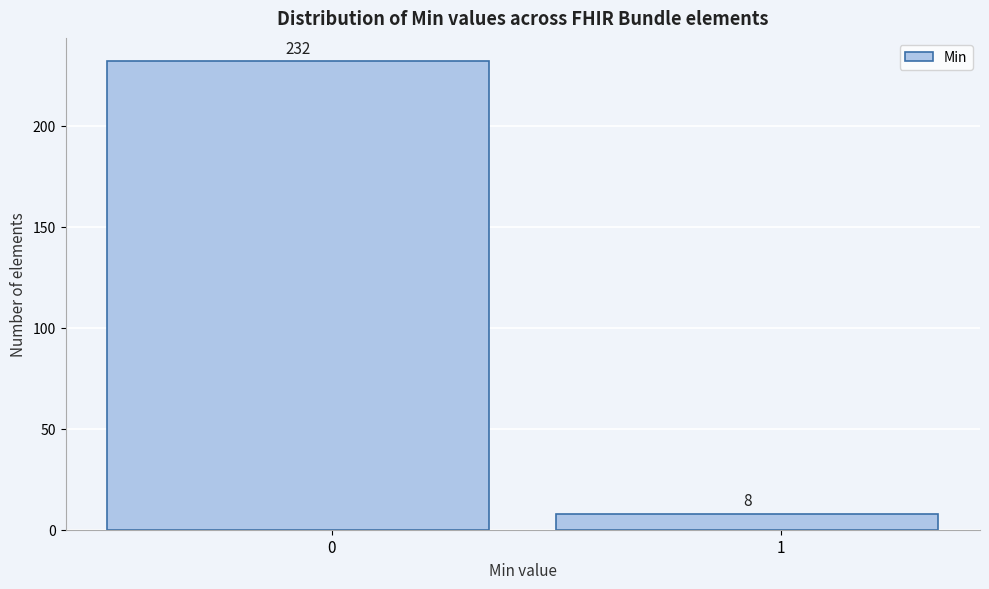

Reading left to right, list all the values displayed in this chart.

0=232	1=8